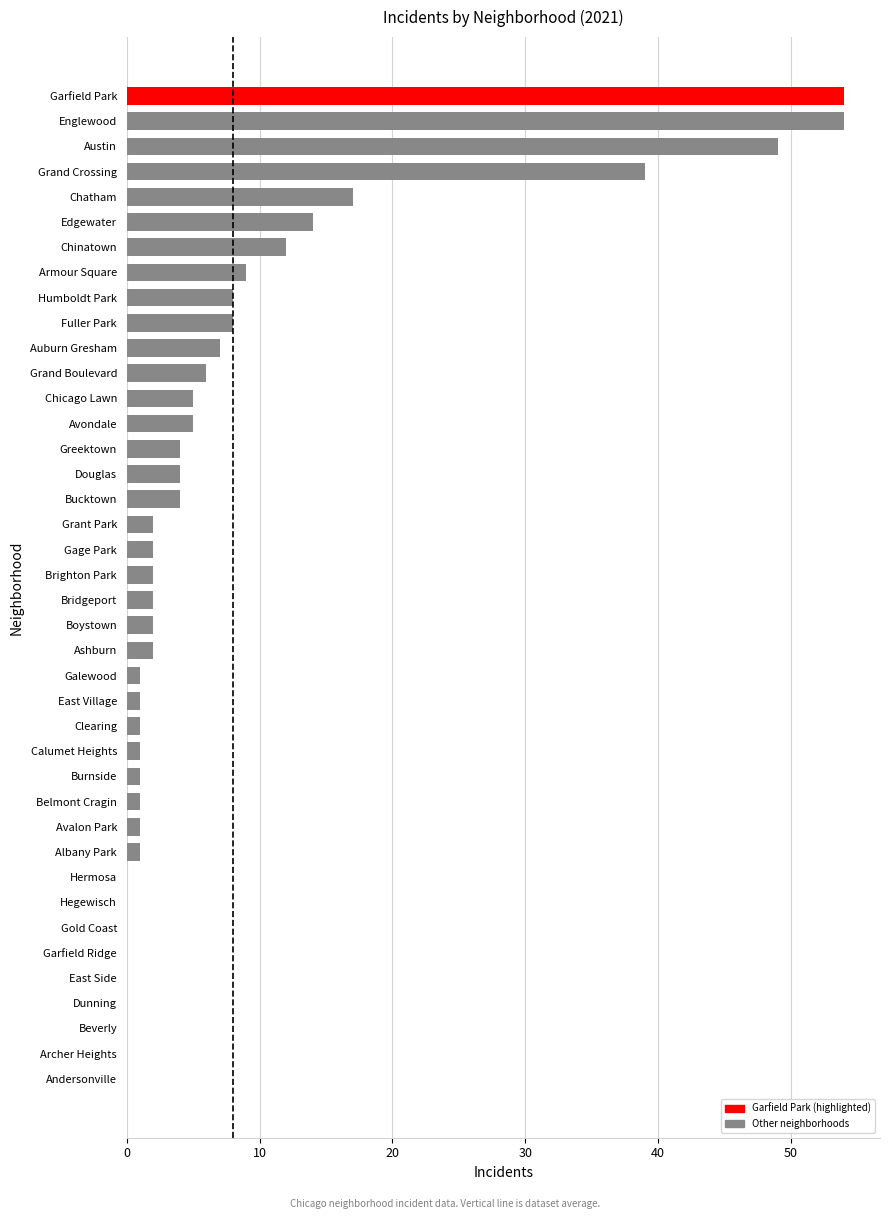

What is the greatest value displayed?

54